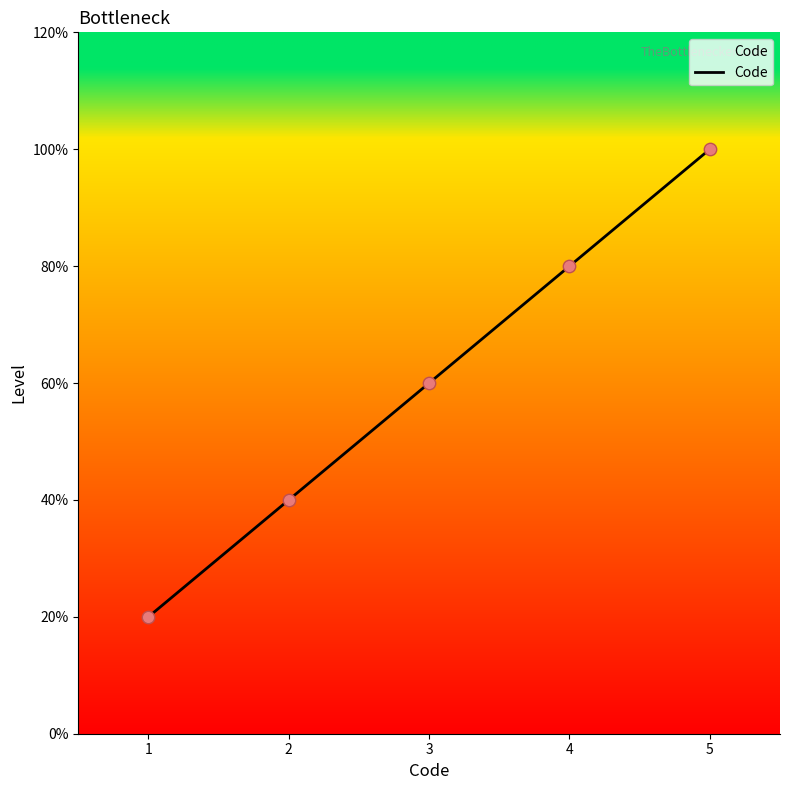

Approximately how many times larger is the value at 3 compared to 4?

0.8